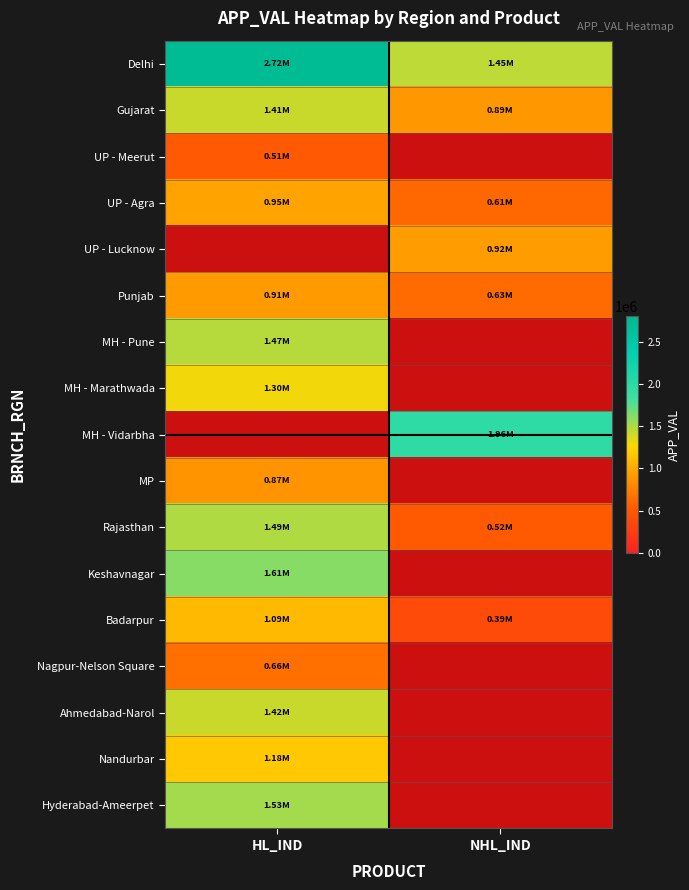

Which series has the largest total across all categories?

Delhi